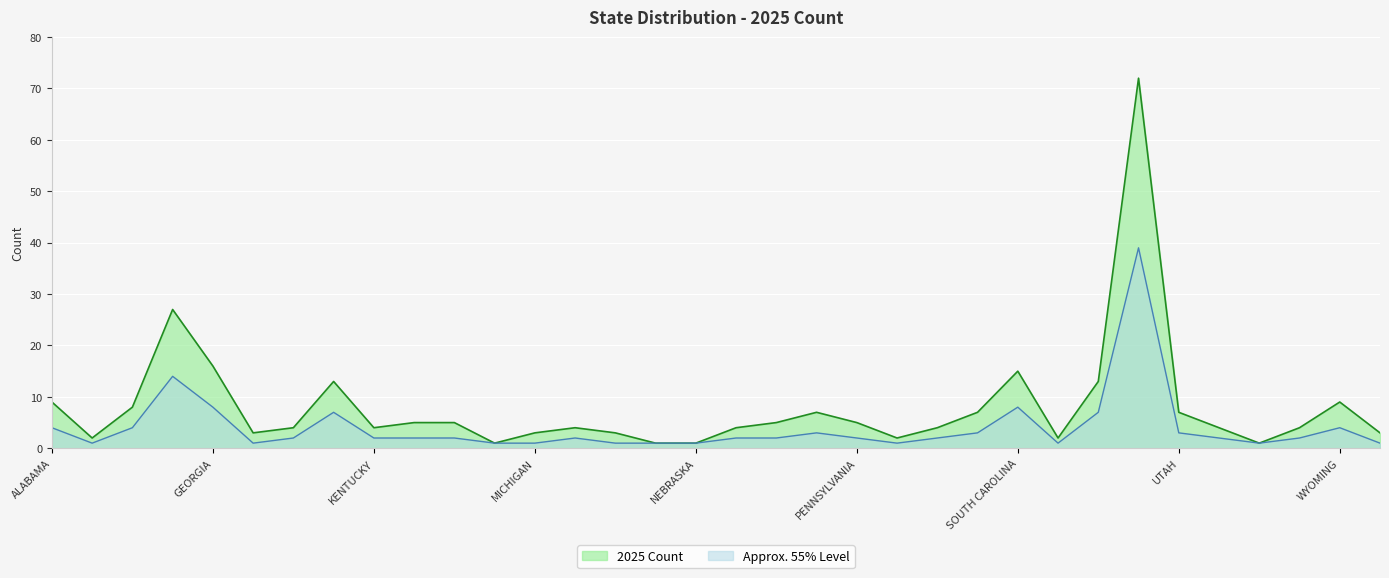

Reading left to right, list all the values displayed in this chart.

ALABAMA=9	ARIZONA=2	ARKANSAS=8	FLORIDA=27	GEORGIA=16	IDAHO=3	INDIANA=4	KANSAS=13	KENTUCKY=4	LOUISIANA=5	MARYLAND=5	MASSACHUSETTS=1	MICHIGAN=3	MINNESOTA=4	MISSISSIPPI=3	MISSOURI=1	NEBRASKA=1	NEVADA=4	NEW YORK=5	NORTH CAROLINA=7	PENNSYLVANIA=5	NORTH DAKOTA=2	OHIO=4	OKLAHOMA=7	SOUTH CAROLINA=15	SOUTH DAKOTA=2	TENNESSEE=13	TEXAS=72	UTAH=7	VIRGINIA=4	WEST VIRGINIA=1	WISCONSIN=4	WYOMING=9	NEW MEXICO=3